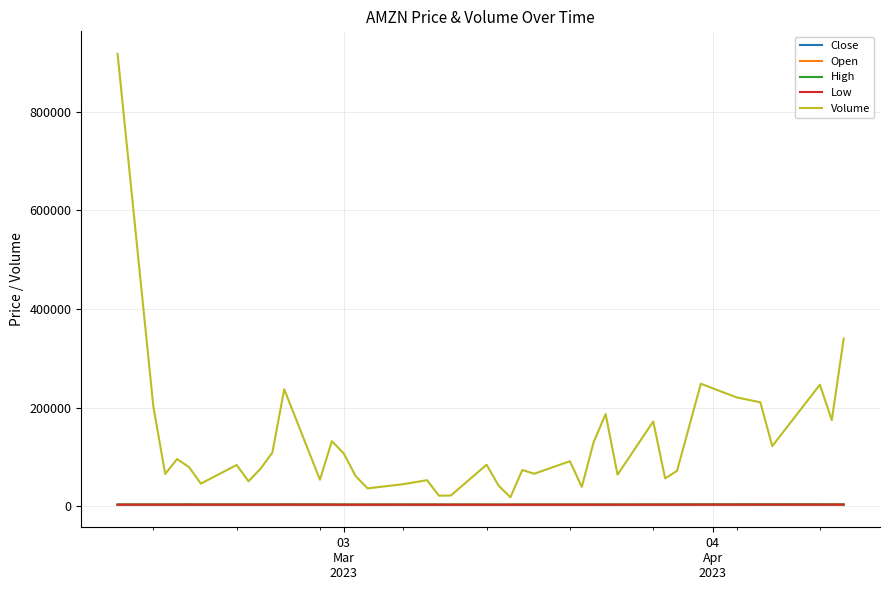

Which series has the largest range (max minus min)?

Volume